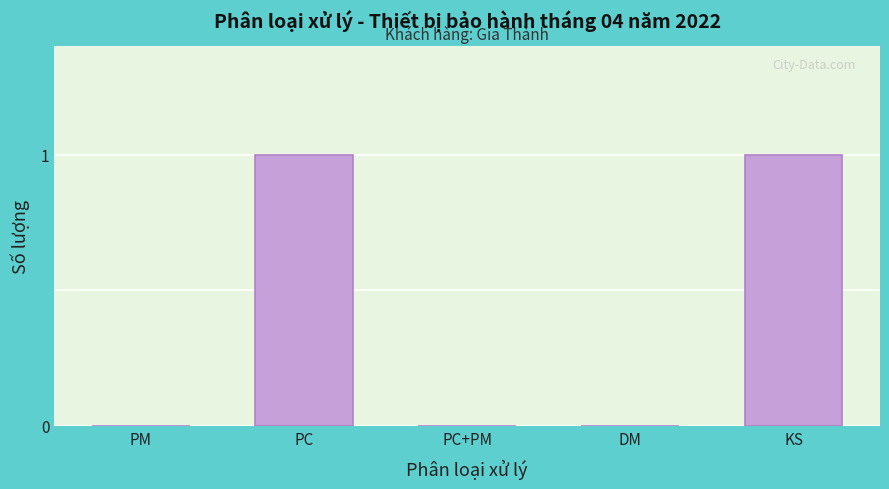

Reading left to right, what are all the values shown in this chart?

PM=0	PC=1	PC+PM=0	DM=0	KS=1